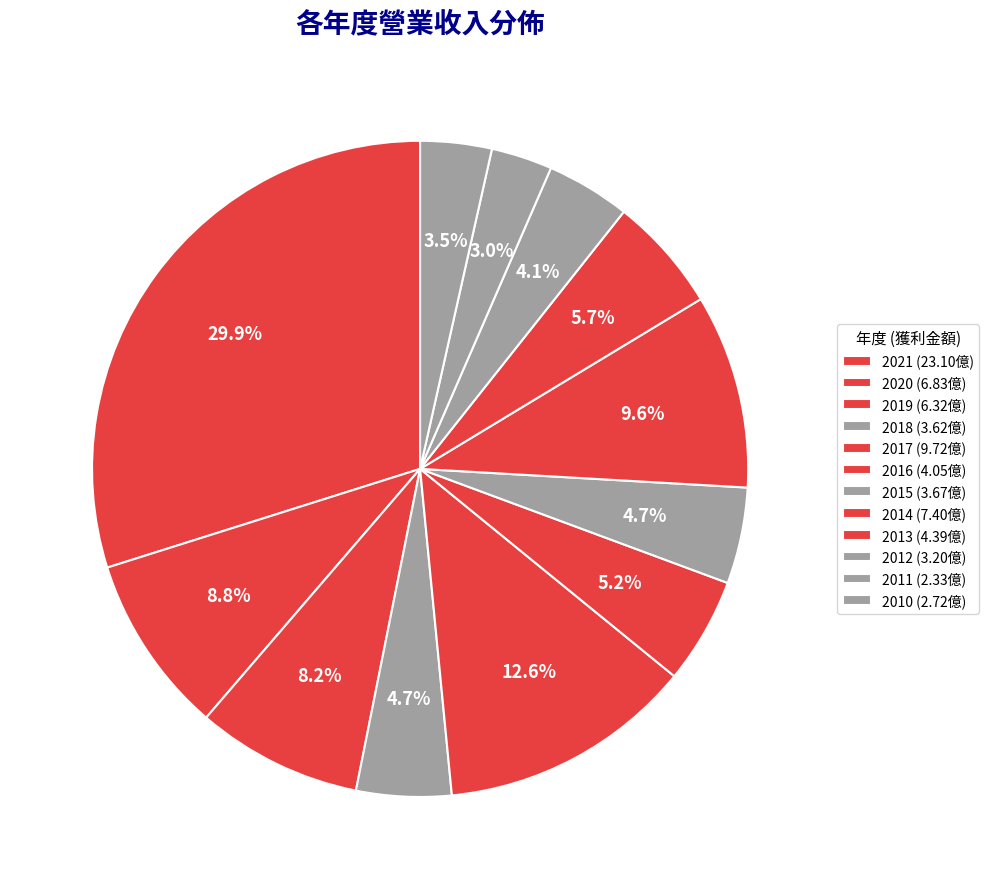

How many slices are in this pie chart?

12